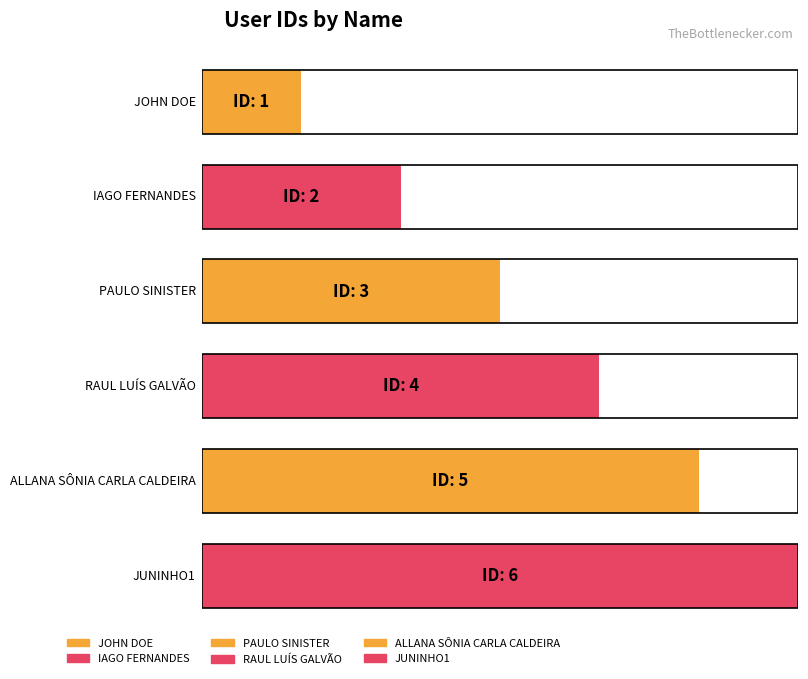

What is the maximum value shown in the chart?

6